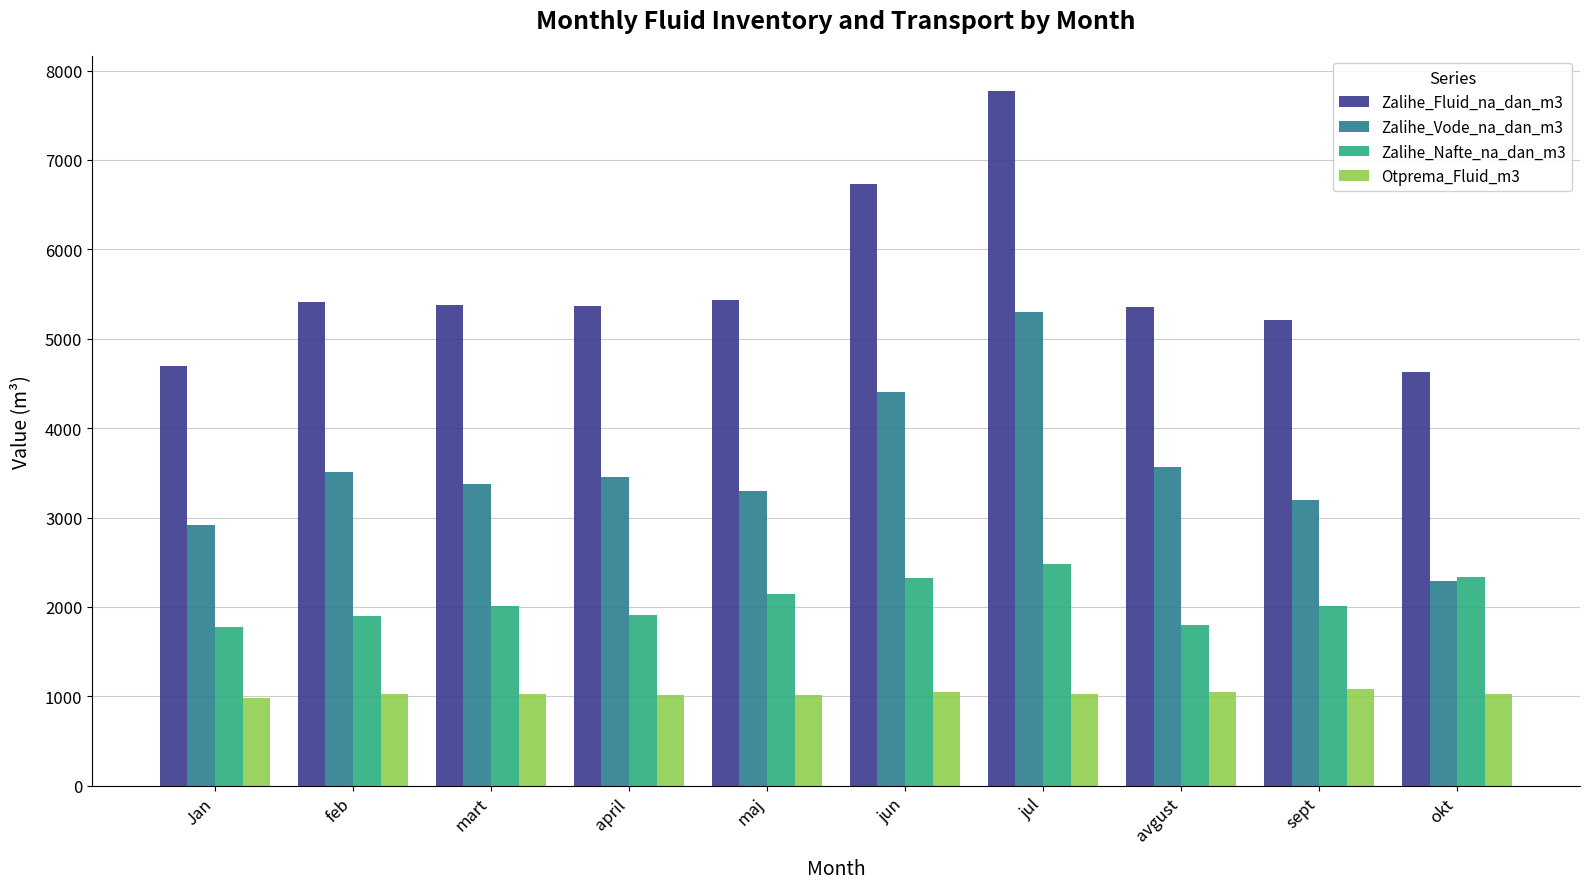

Which series changed the most between mart and jul?

Zalihe_Fluid_na_dan_m3